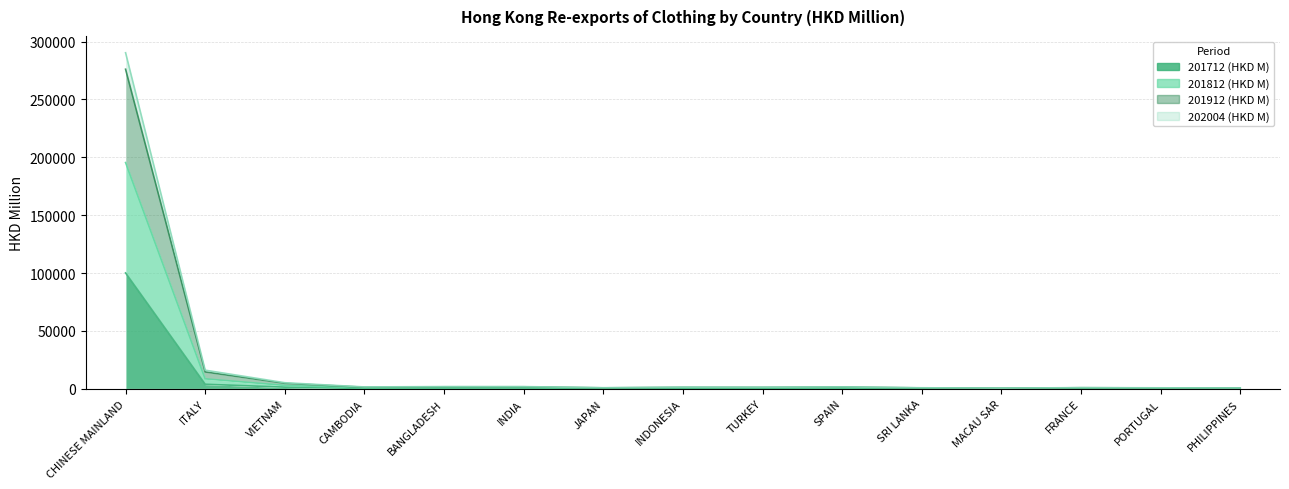

What is the difference between the 201912 (HKD M) values at BANGLADESH and ITALY?

14180.1